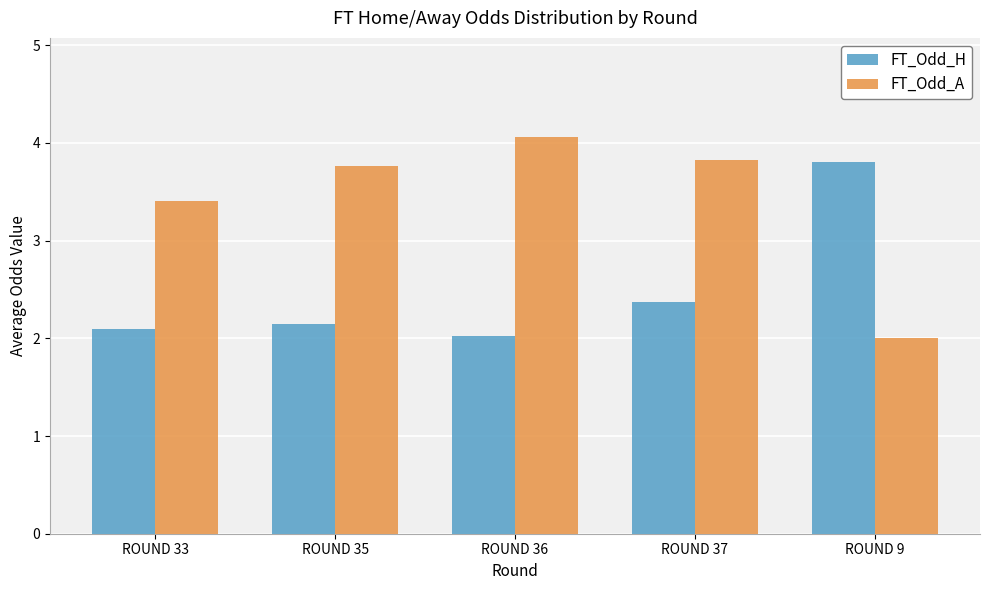

Which category has the highest value across all series?

ROUND 36